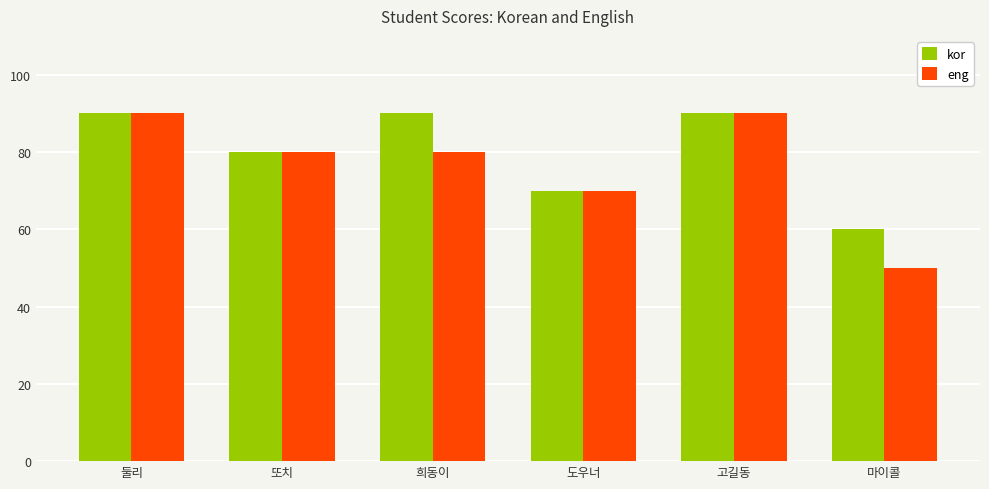

How many series are shown in this chart?

2